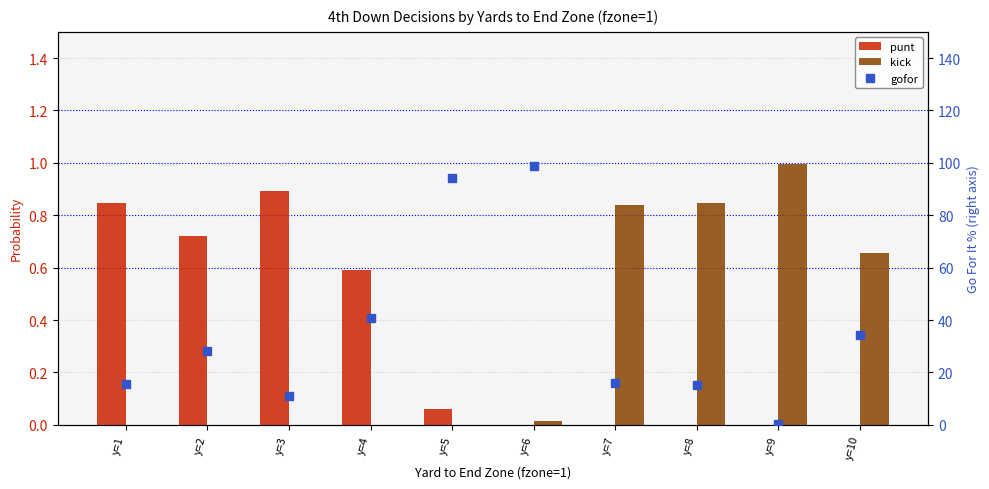

Where is punt nearest to the value 0?

y=6